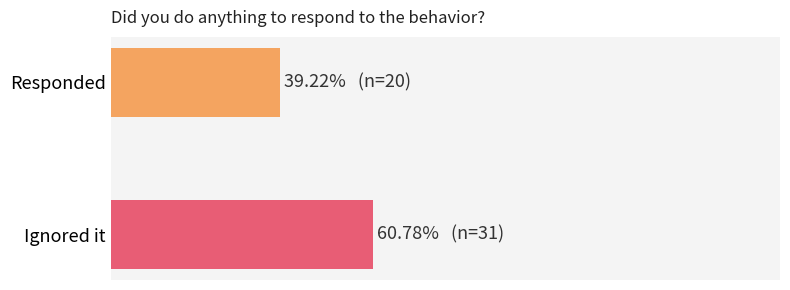

What is the sum of the values at Responded and Ignored it?

51